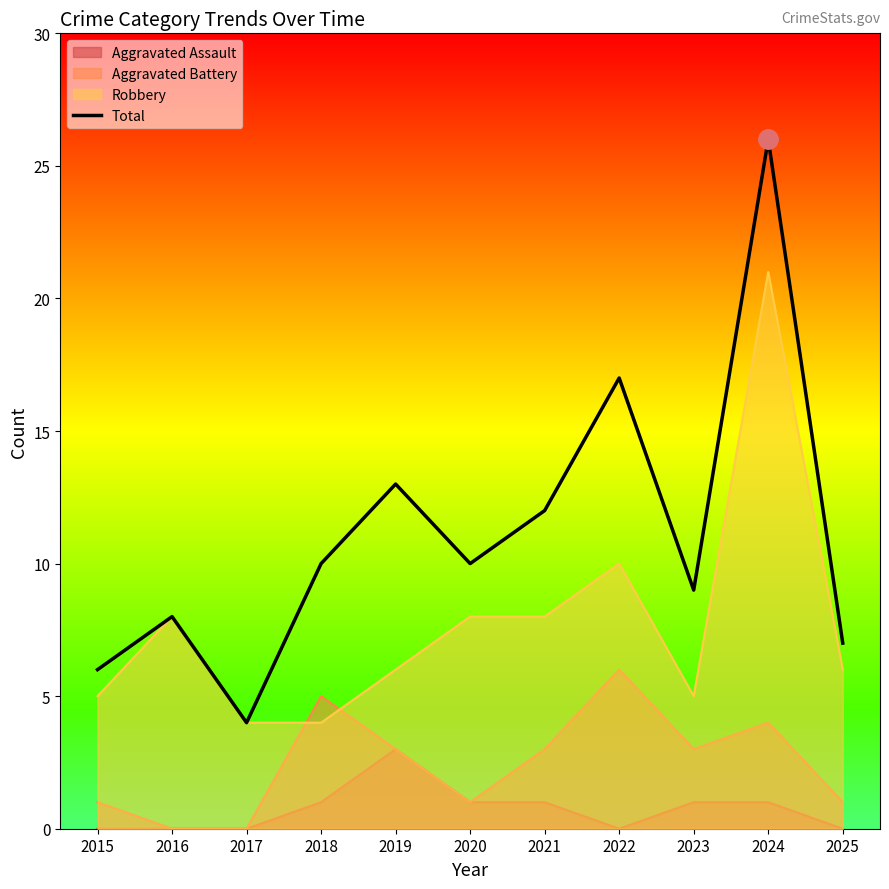

What is the difference between the second highest and second lowest values?

11